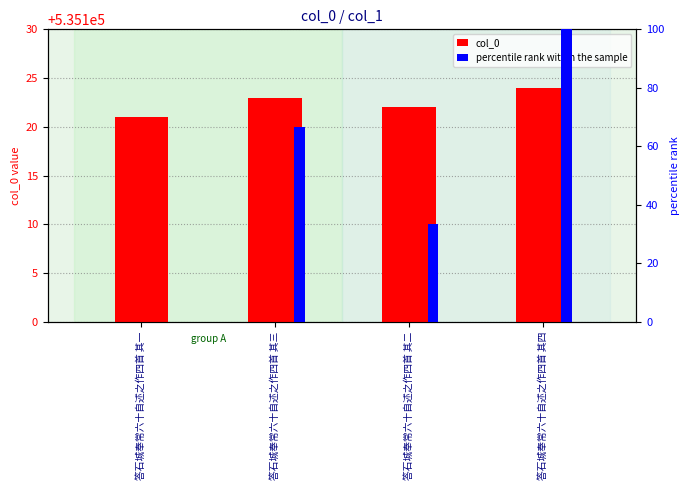

What is the difference between the maximum and minimum values in the col_0 series?

3.0